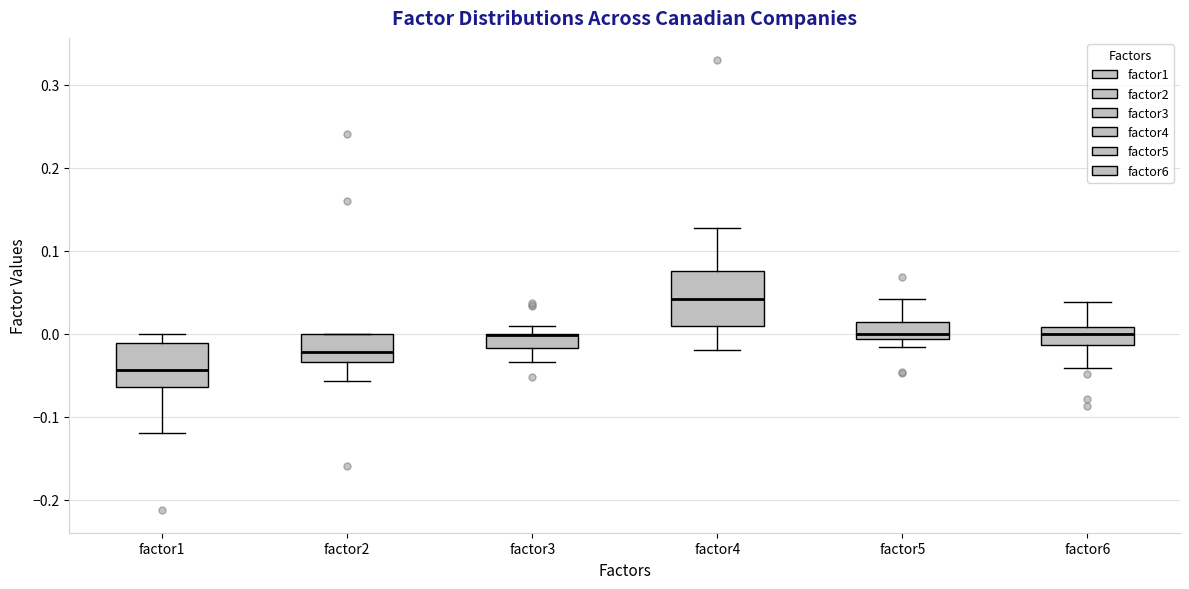

Where is the upper edge of the box for factor3 on the y-axis? The values are not printed on the chart, so give them approximately, as read against the axis.

0.00